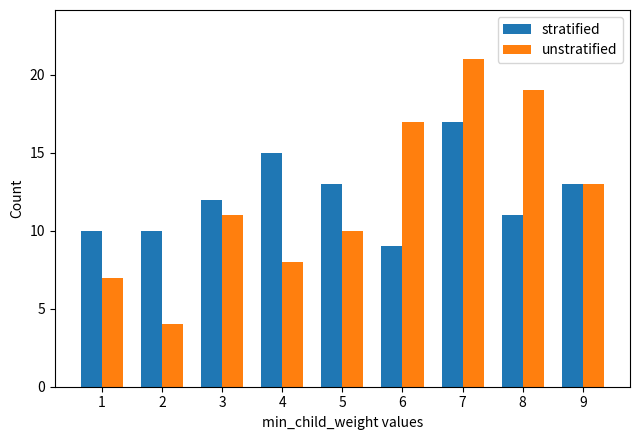

Count the number of data series in this chart.

2